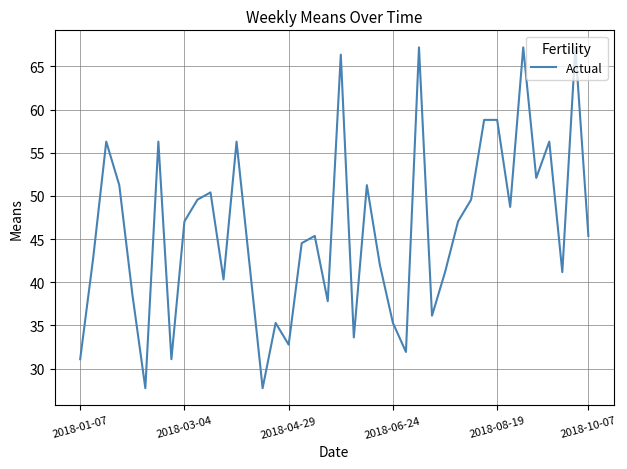

What is the maximum value shown in the chart?

67.2